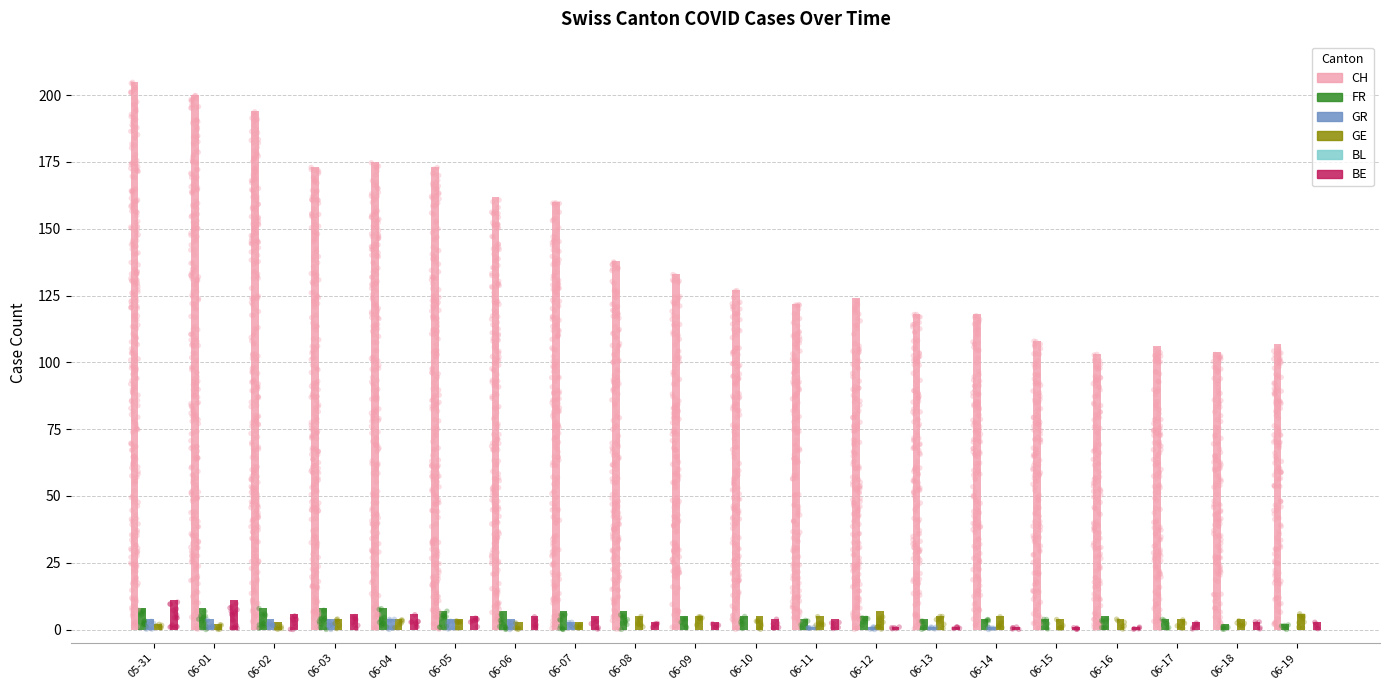

Which series has the largest total across all categories?

CH